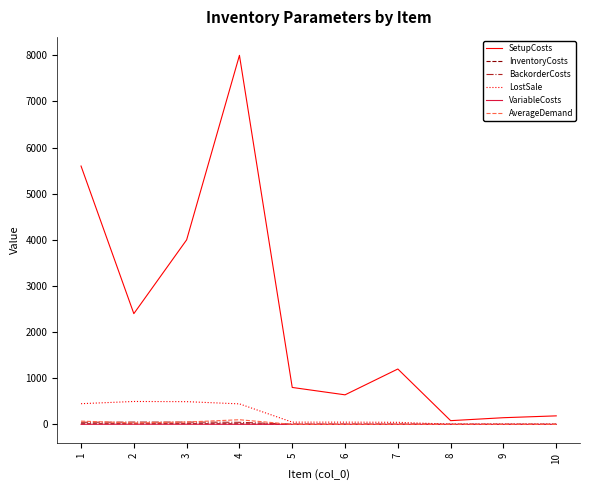

Between 1 and 2, which series saw the biggest shift?

SetupCosts